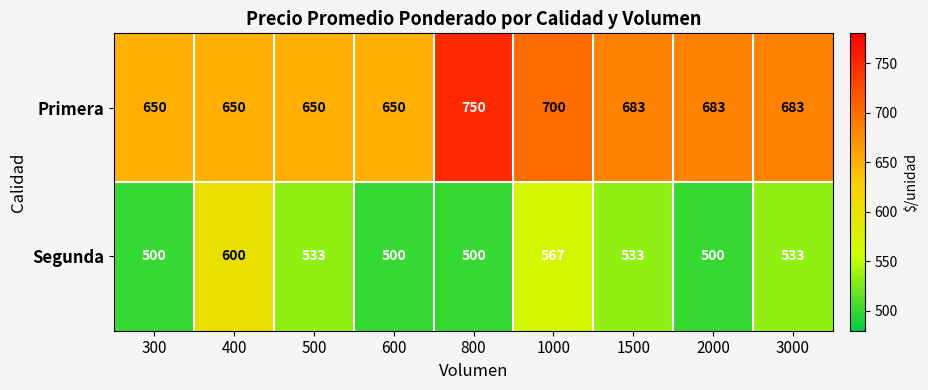

Reading left to right, what are all the values shown in this chart?

Primera: 650	650	650	650	750	700	683	683	683
Segunda: 500	600	533	500	500	567	533	500	533